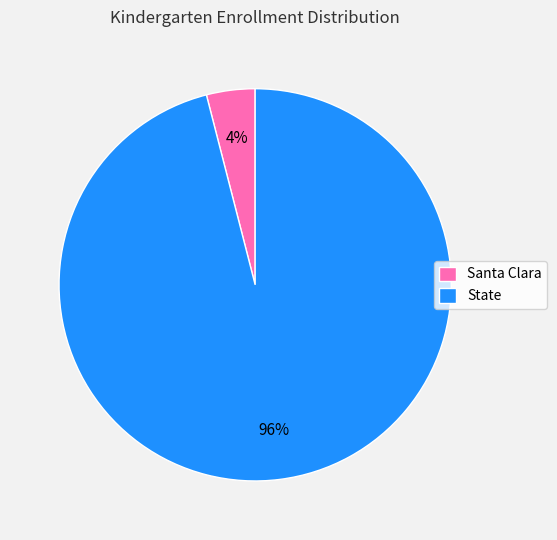

Which has a higher value, Santa Clara or State?

State